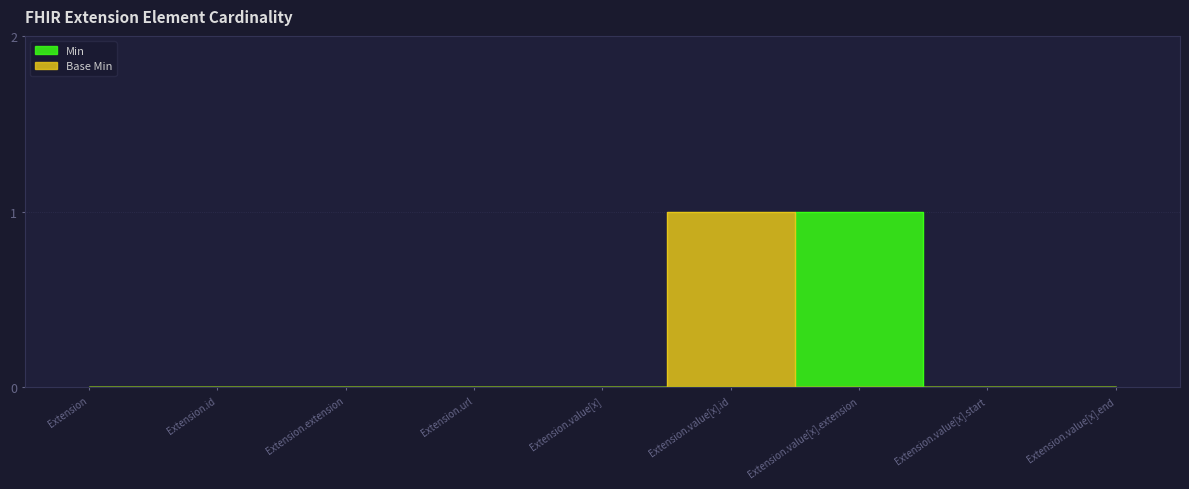

How many Base Min values are between 0 and 1?

9